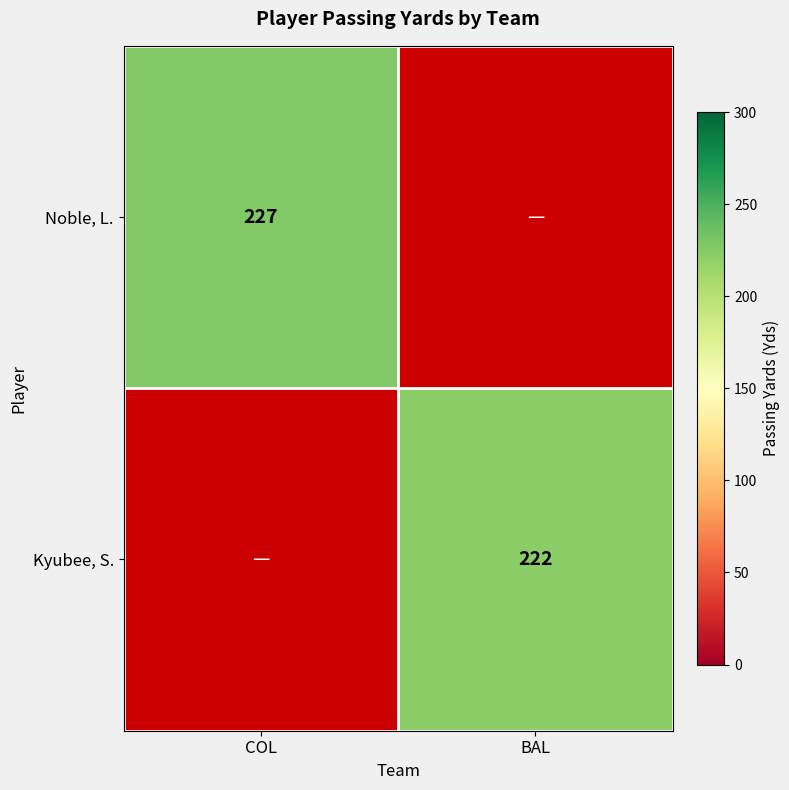

Is it true that Kyubee, S. equals 379 at BAL?

False